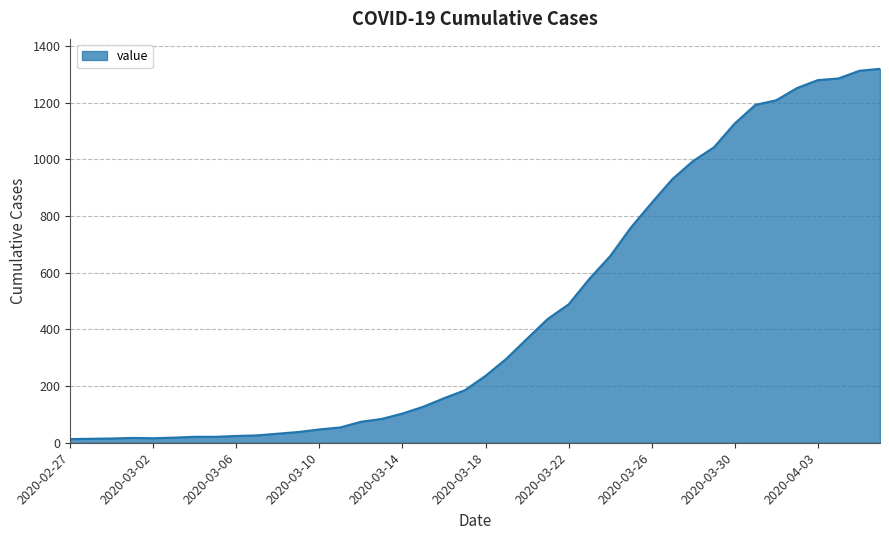

What is the difference between the maximum and minimum values?

1306